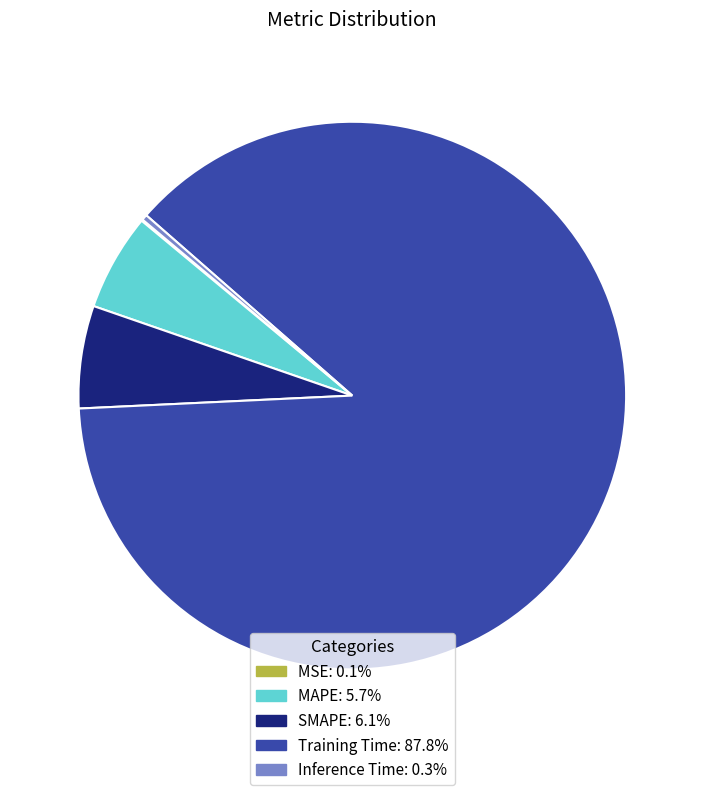

Which has a higher value, Training Time or MAPE?

Training Time